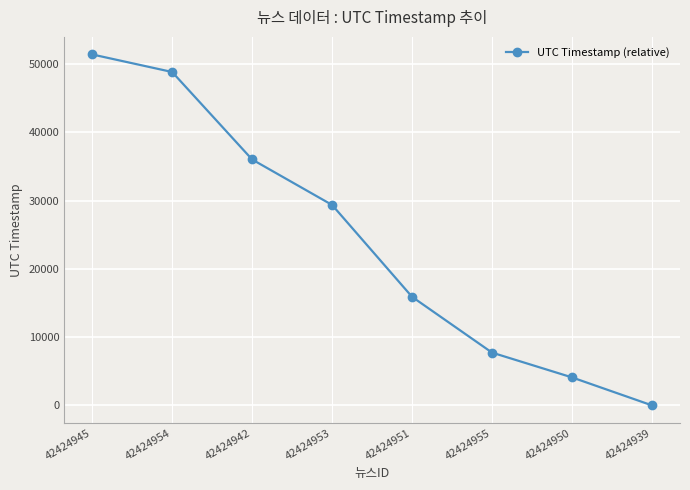

What is the maximum value shown in the chart?

51434